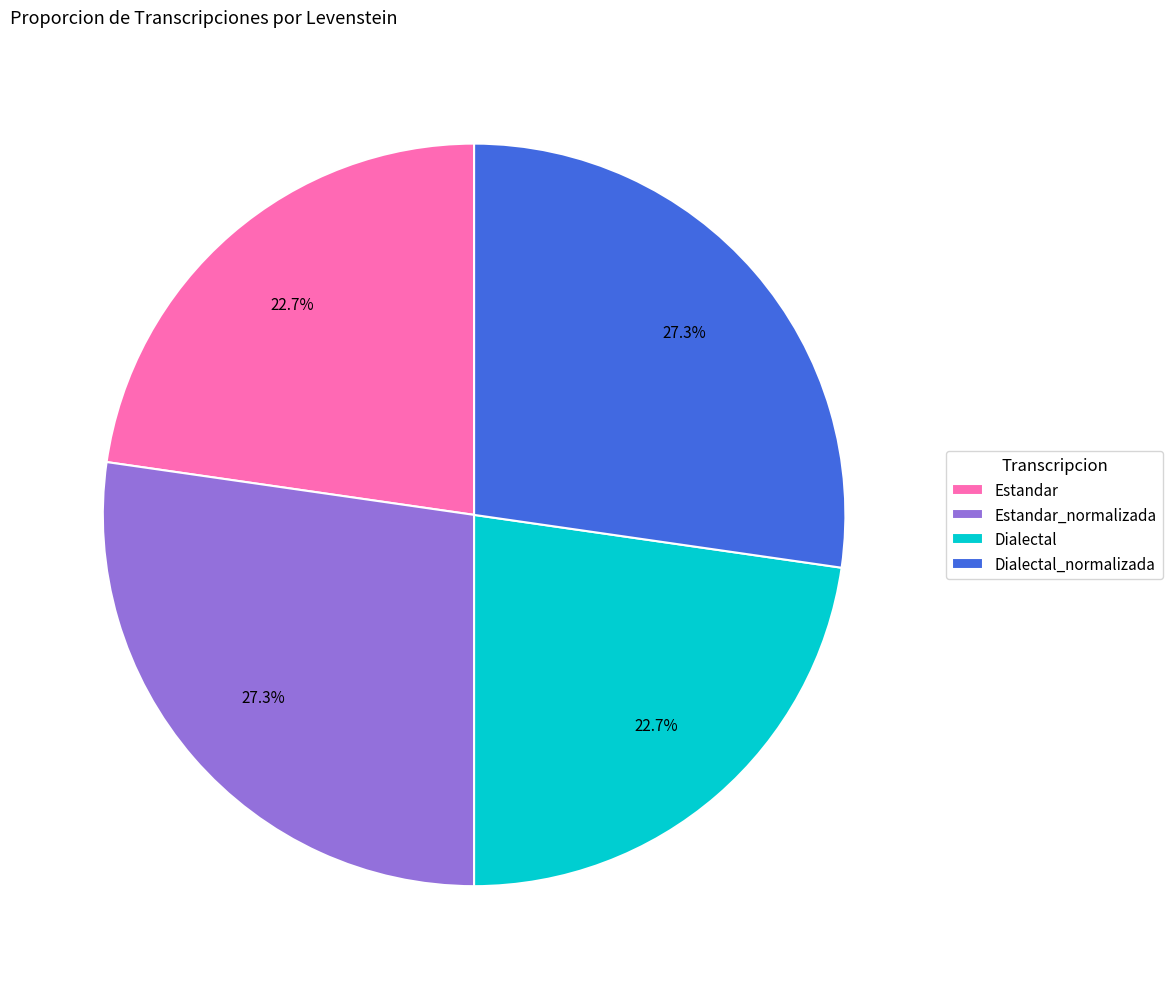

To the nearest percent, what is the combined percentage of Estandar and Dialectal_normalizada?

50%